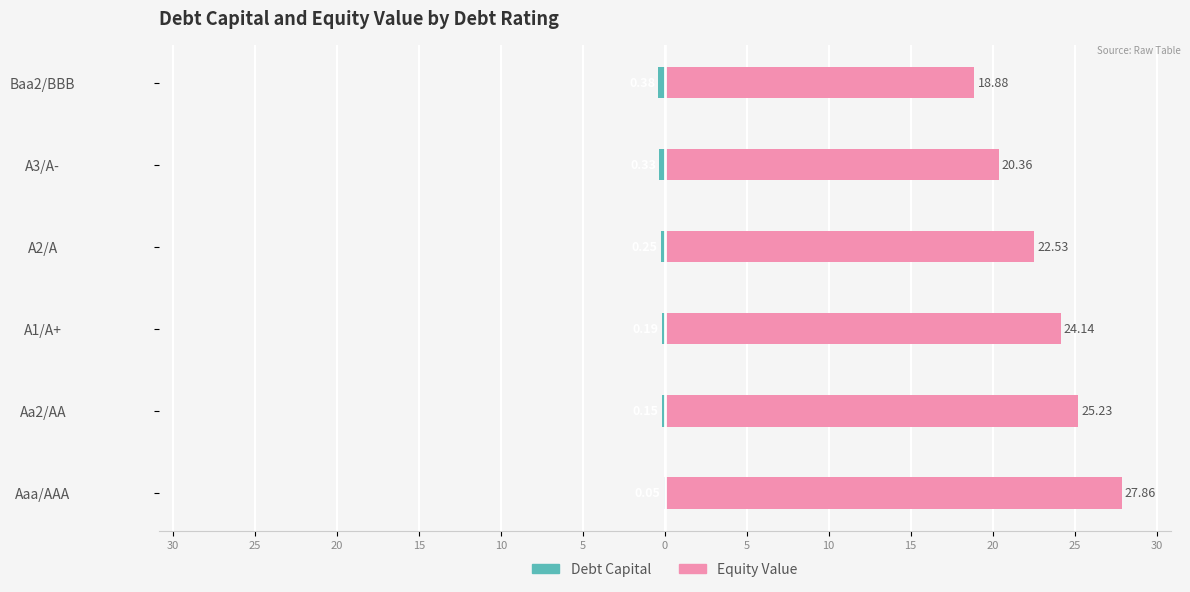

What is the total value across all series at Aa2/AA?

25.1